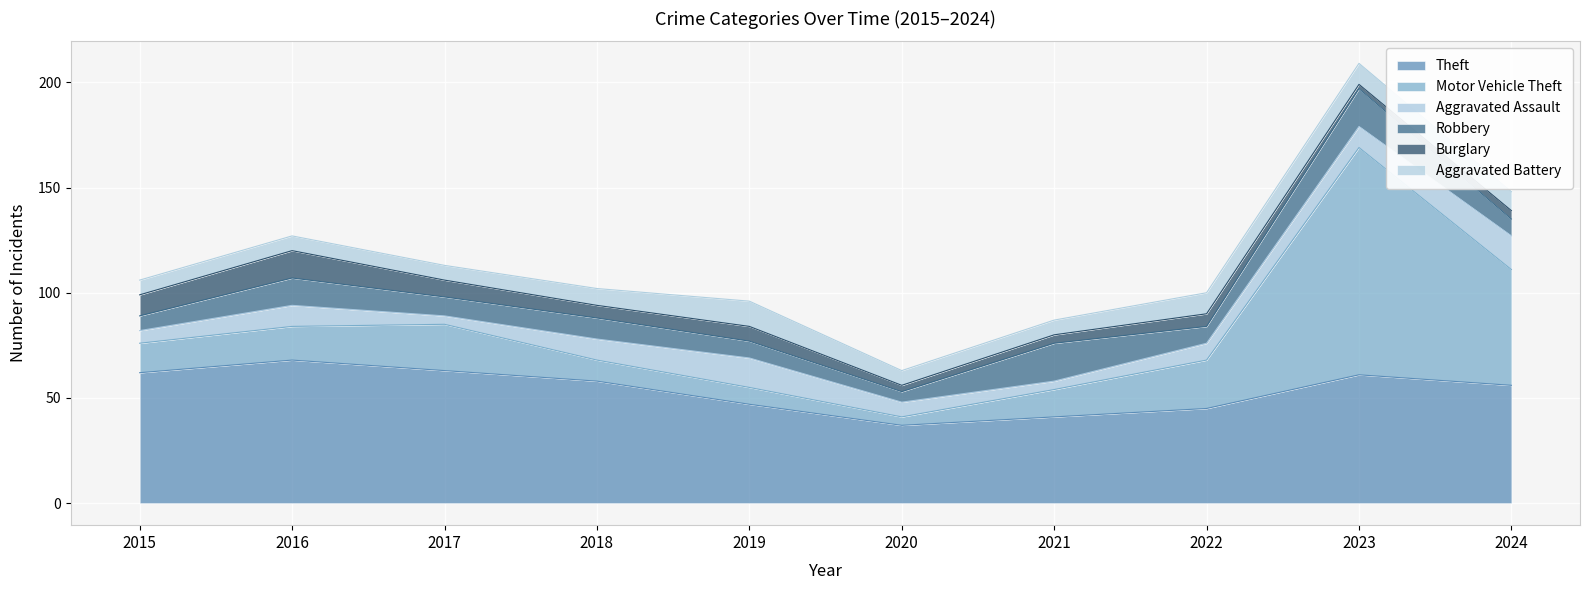

Does the chart display data point markers on the line(s)?

No